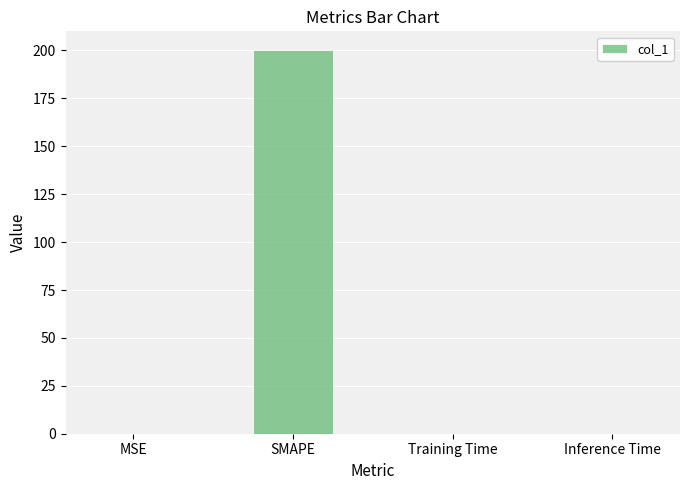

What is the maximum value shown in the chart?

200.0